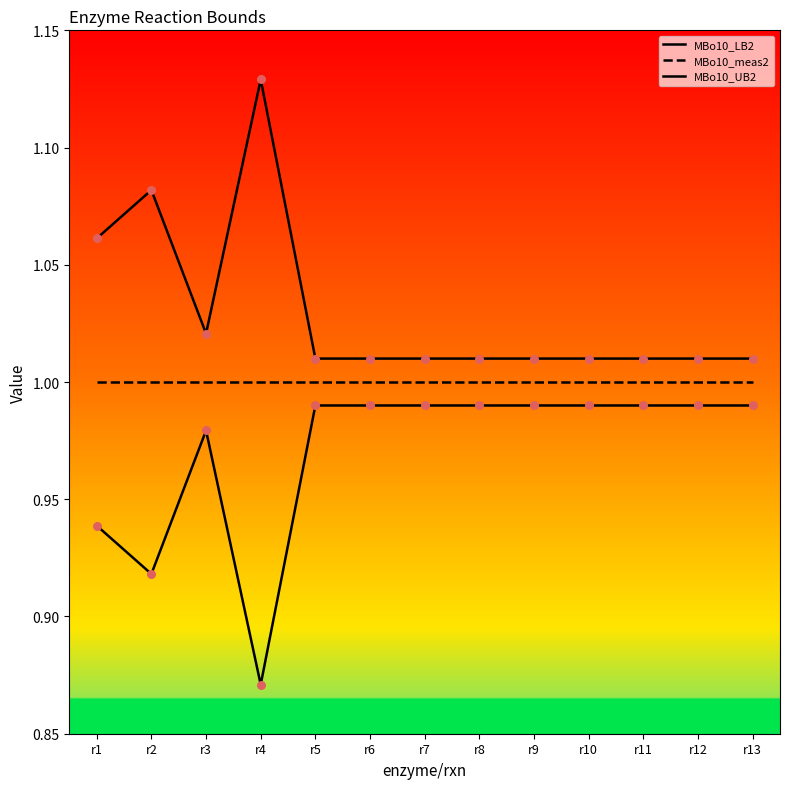

How many lines are shown in the chart?

3